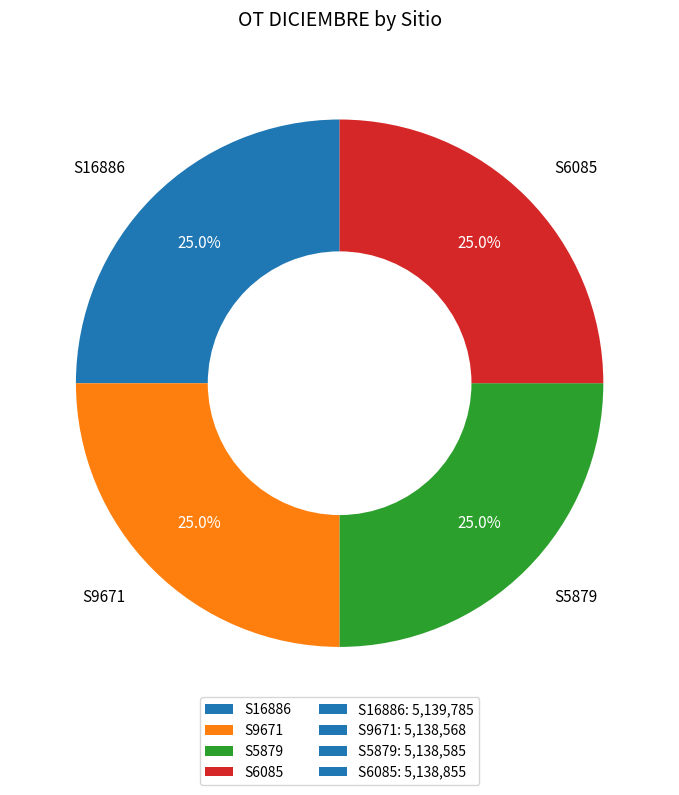

Approximately how many times larger is the value at S5879 compared to S6085?

1.0